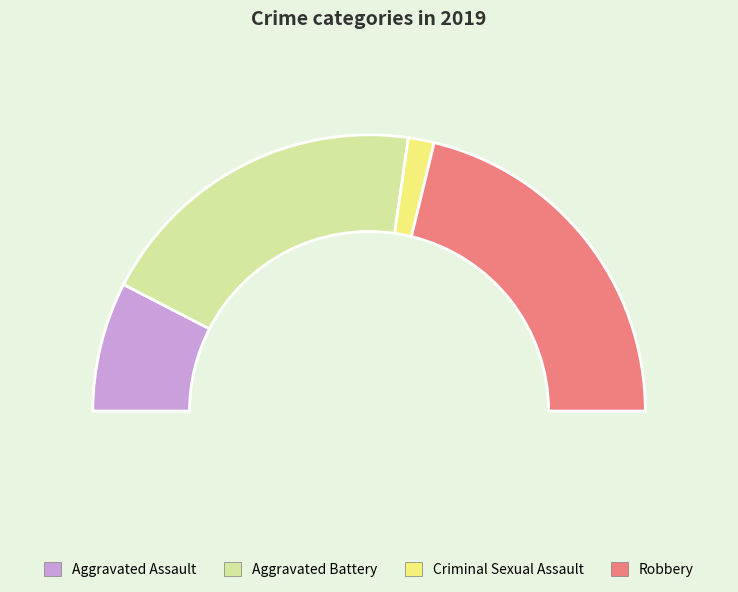

What portion of the pie excludes Aggravated Assault?

84.8%